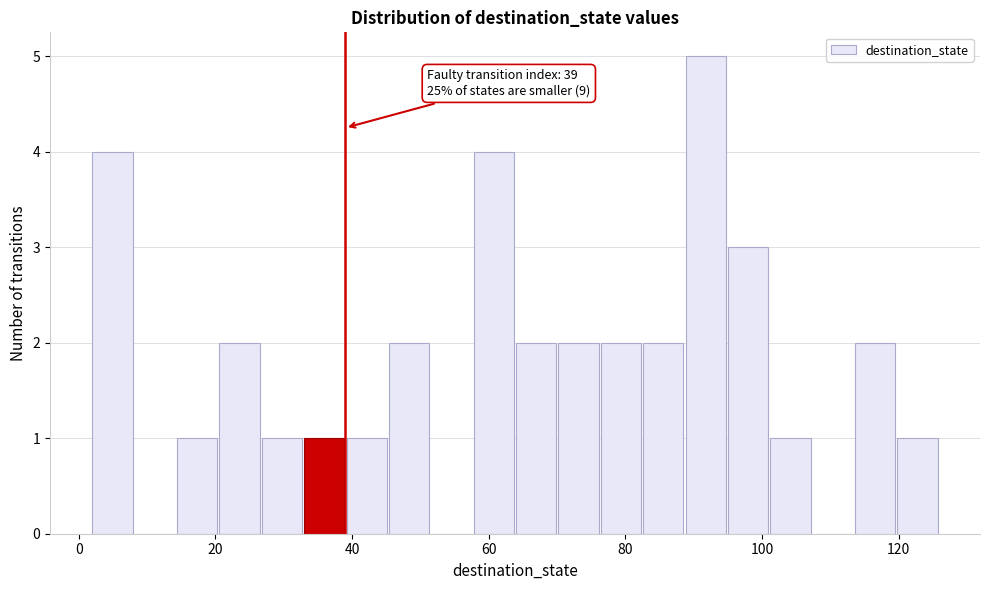

Around what value on the x-axis is the tallest bar? Give the approximate position of its centre, as read against the axis.

92